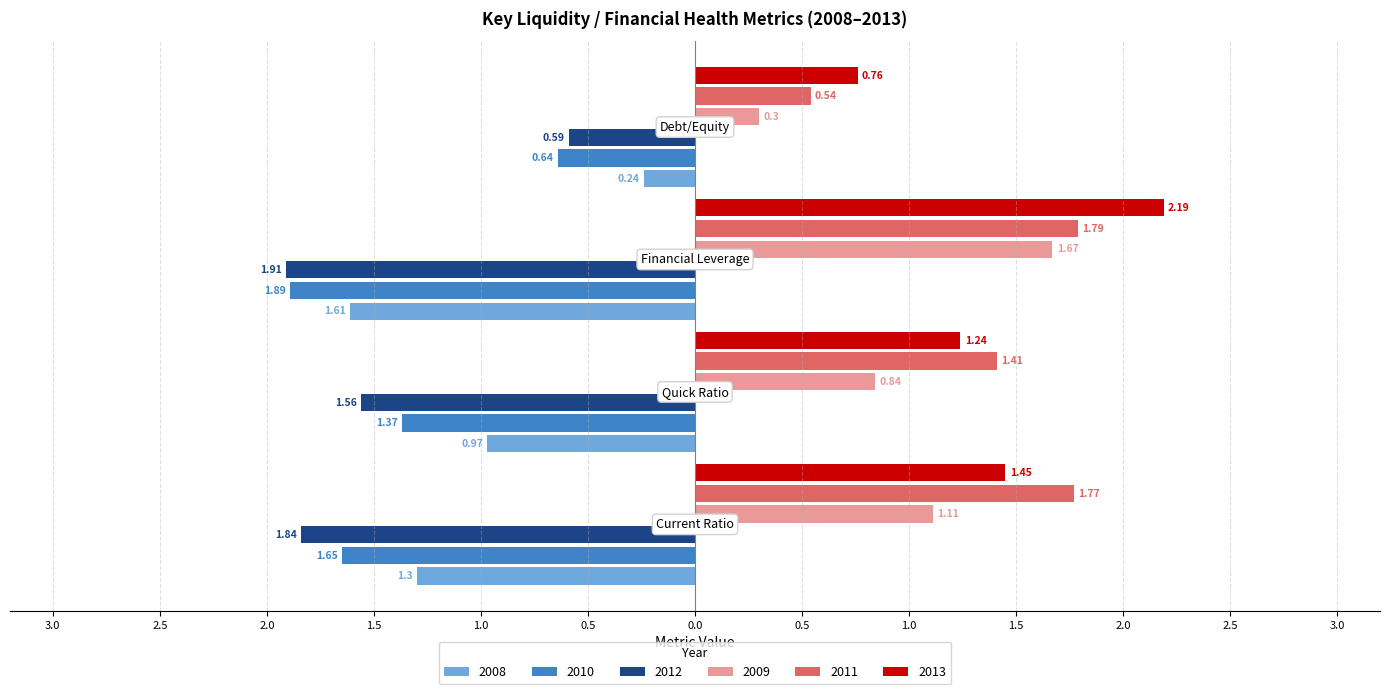

What are all the series names shown in the legend?

2008, 2010, 2012, 2009, 2011, 2013